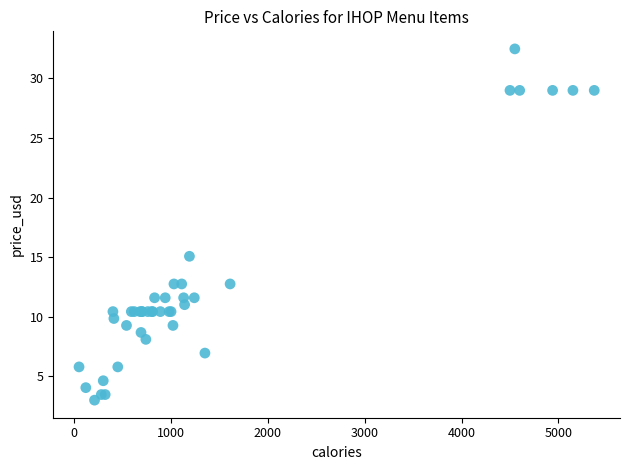

What Y value in the scatter plot is closest to 17?

15.1